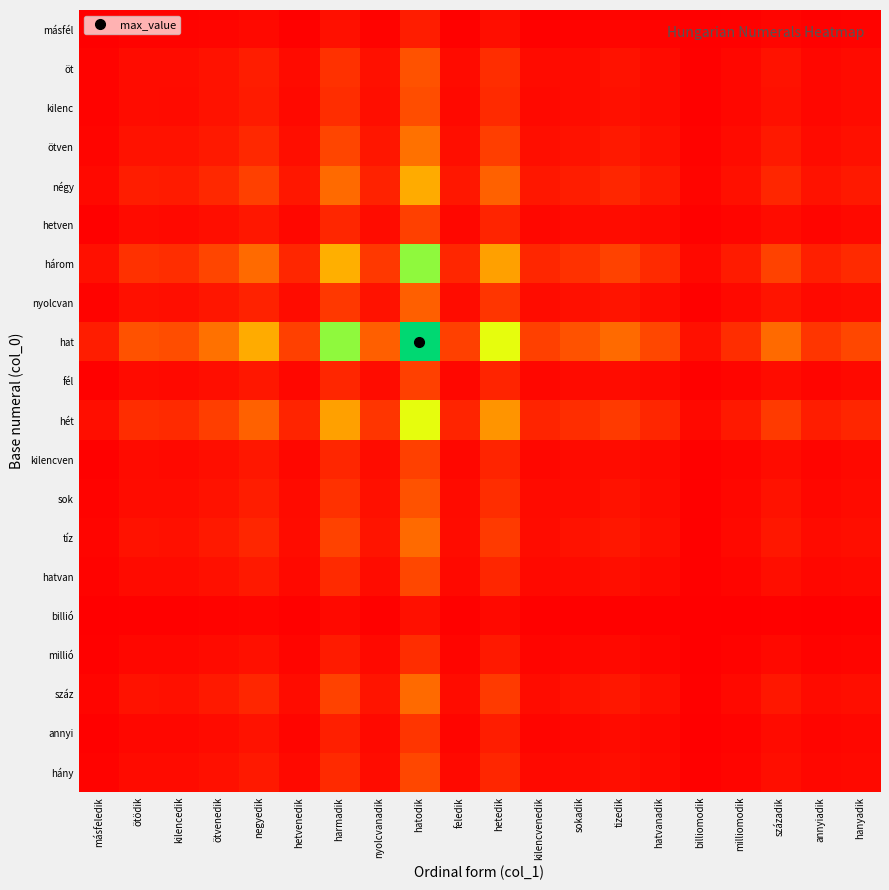

What is the difference between the highest and lowest values at sokadik?

0.2